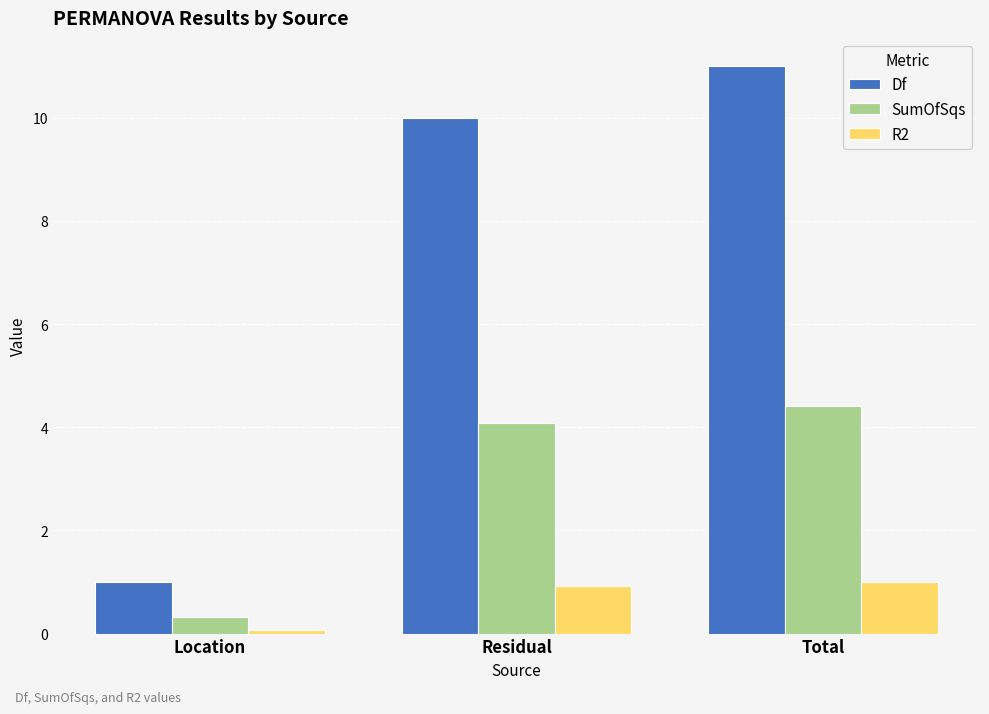

What is the maximum value for Df?

11.0